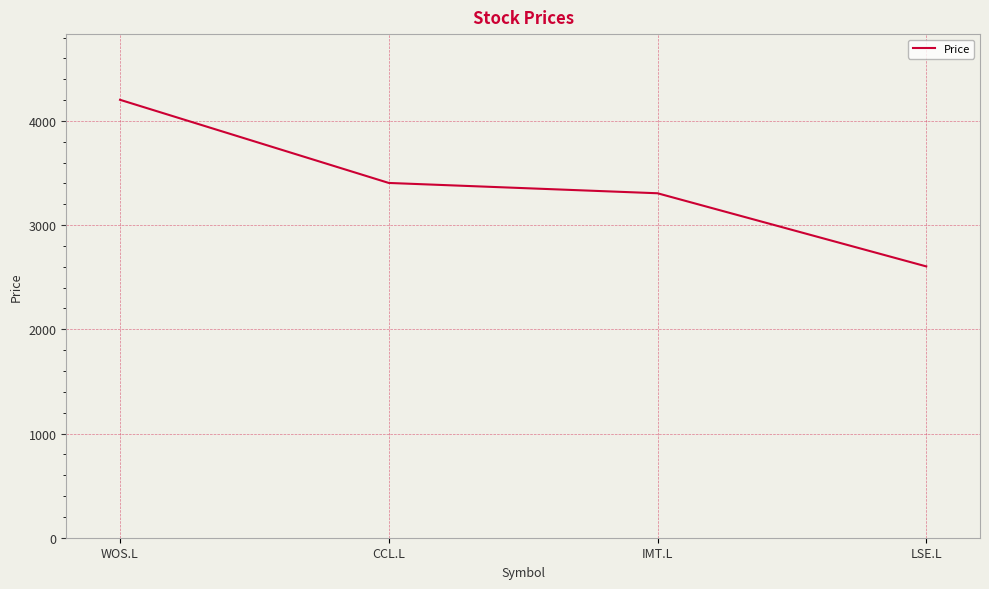

How many lines are shown in the chart?

1